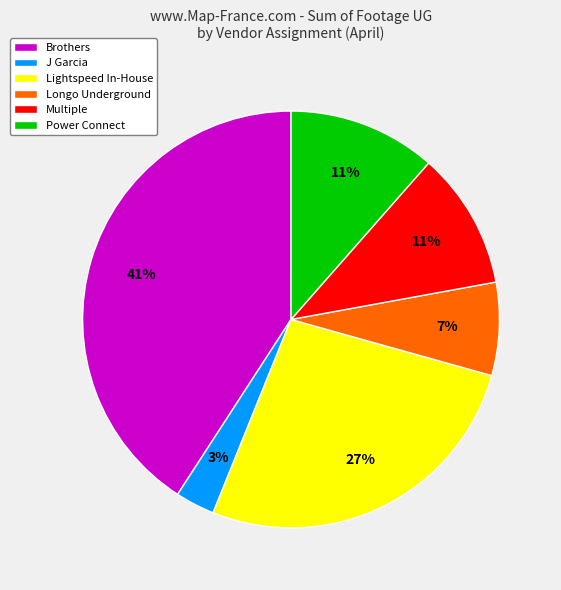

To the nearest percent, what is the combined percentage of Lightspeed In-House and J Garcia?

30%